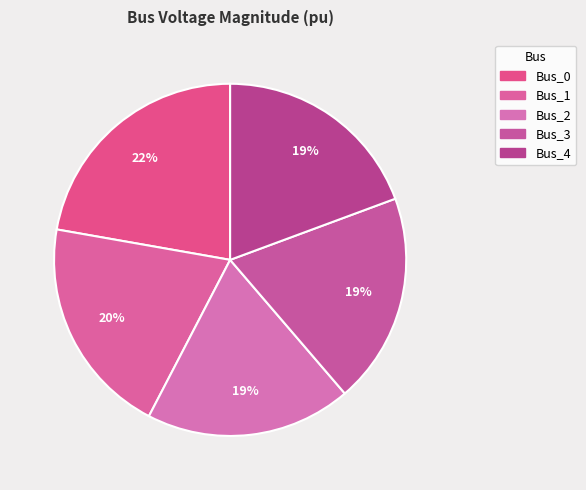

To the nearest percent, what is the average slice percentage?

20%